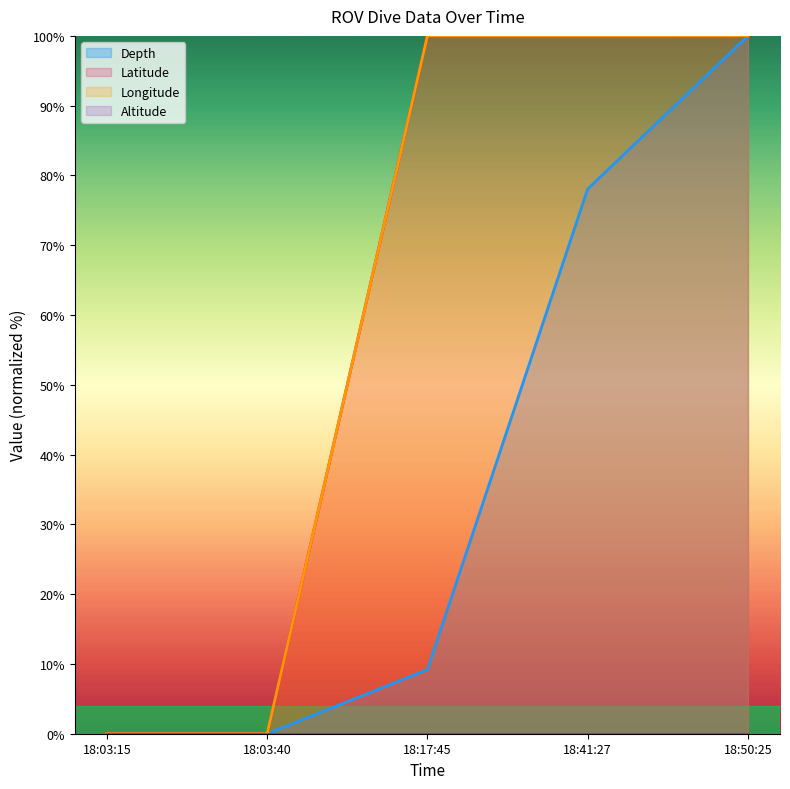

What is the value of the Depth point at the 4th from the left?

78.1